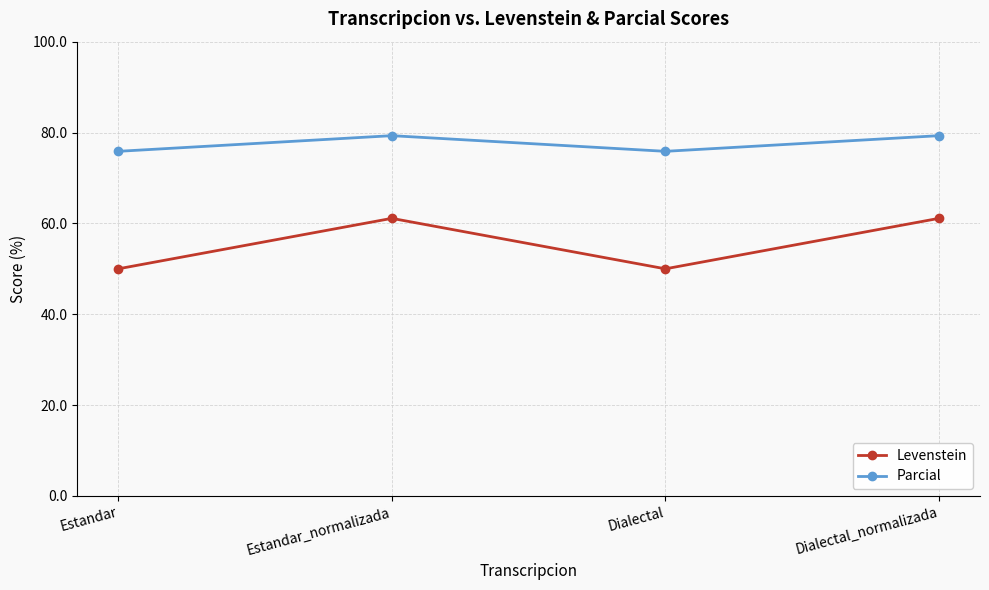

What is the label of the 2nd point from the left?

Estandar_normalizada